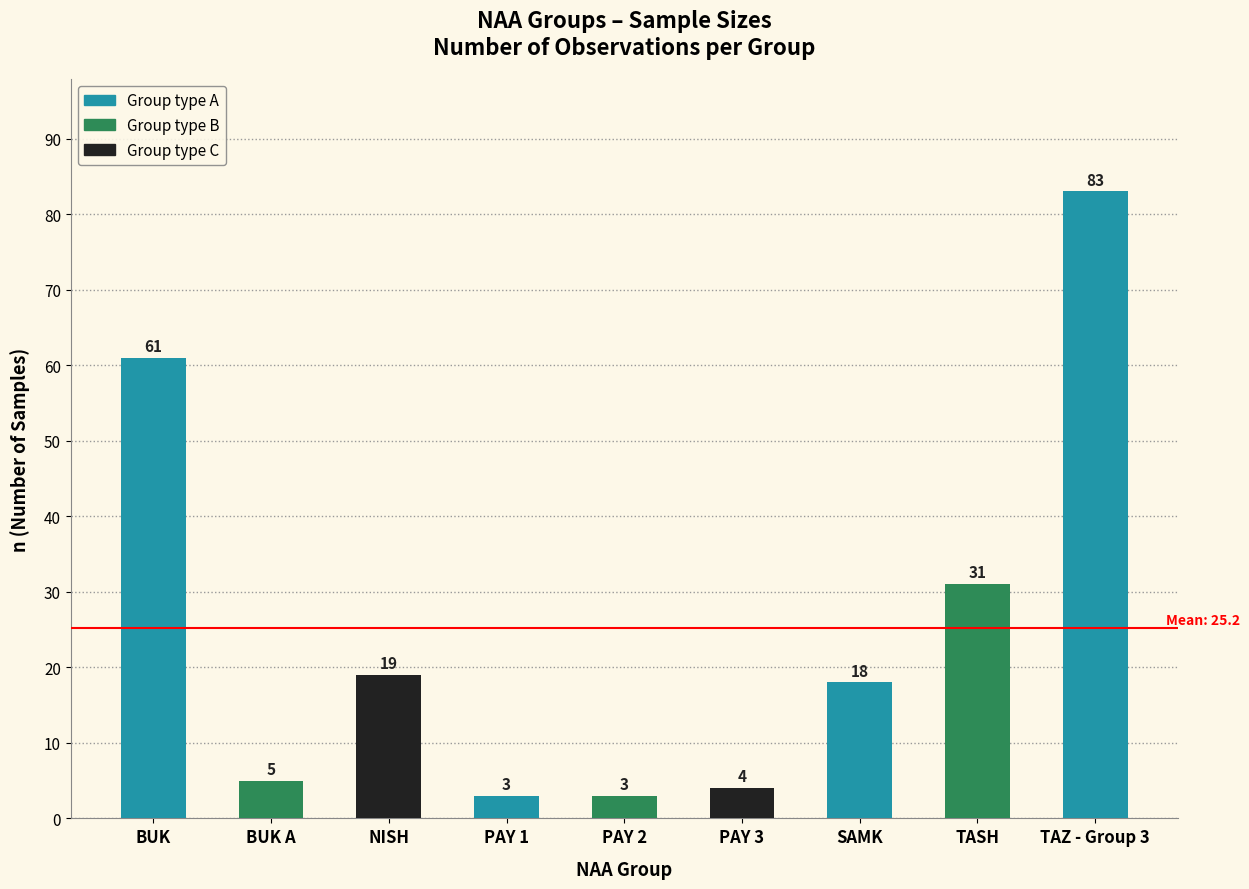

How many series are shown in this chart?

1